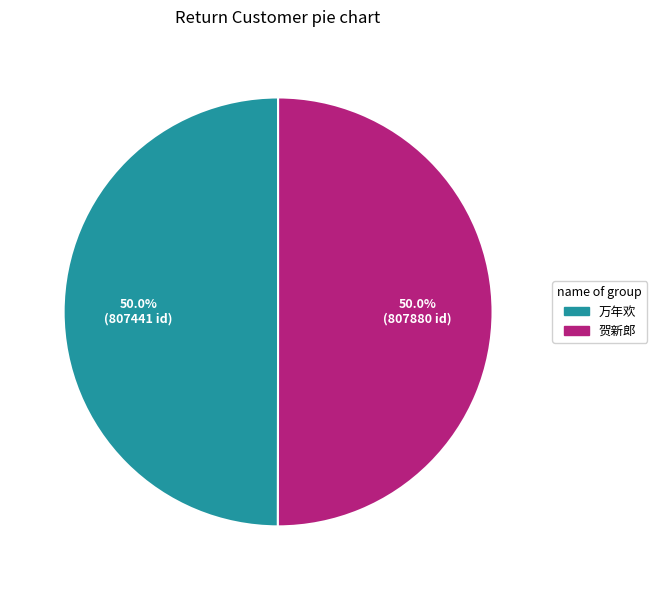

Approximately how many times larger is the value at 万年欢 compared to 贺新郎?

1.0